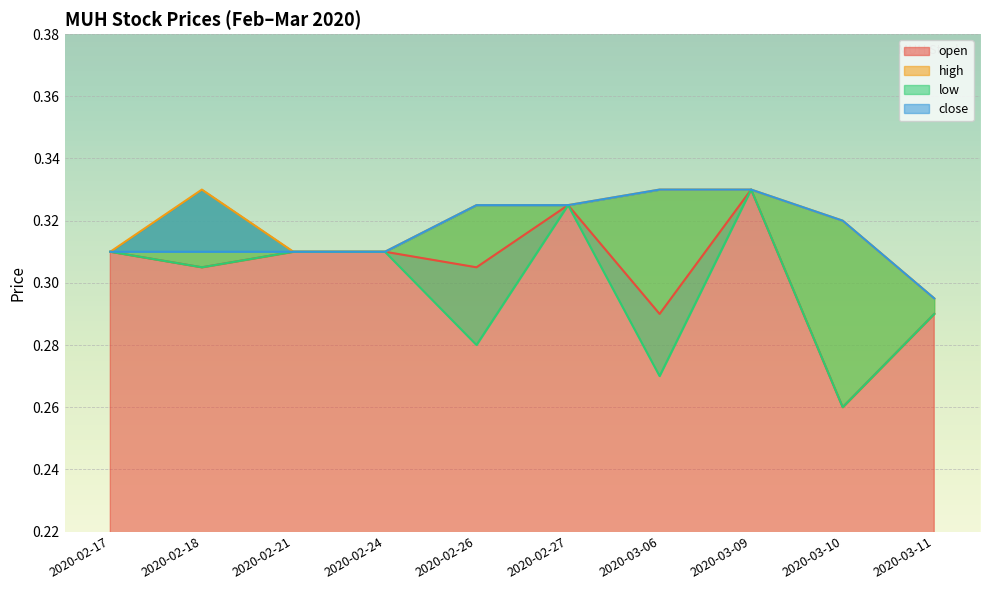

Which series has the widest spread of values?

open